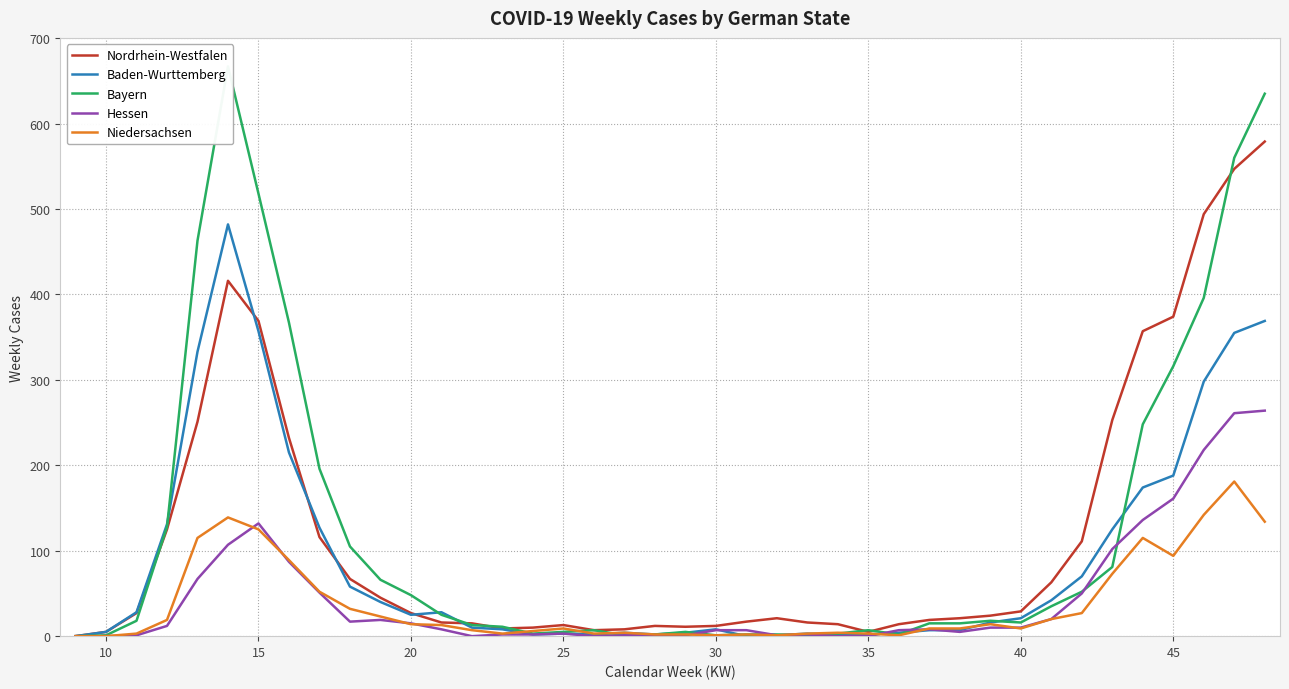

What is the maximum value for Niedersachsen?

181